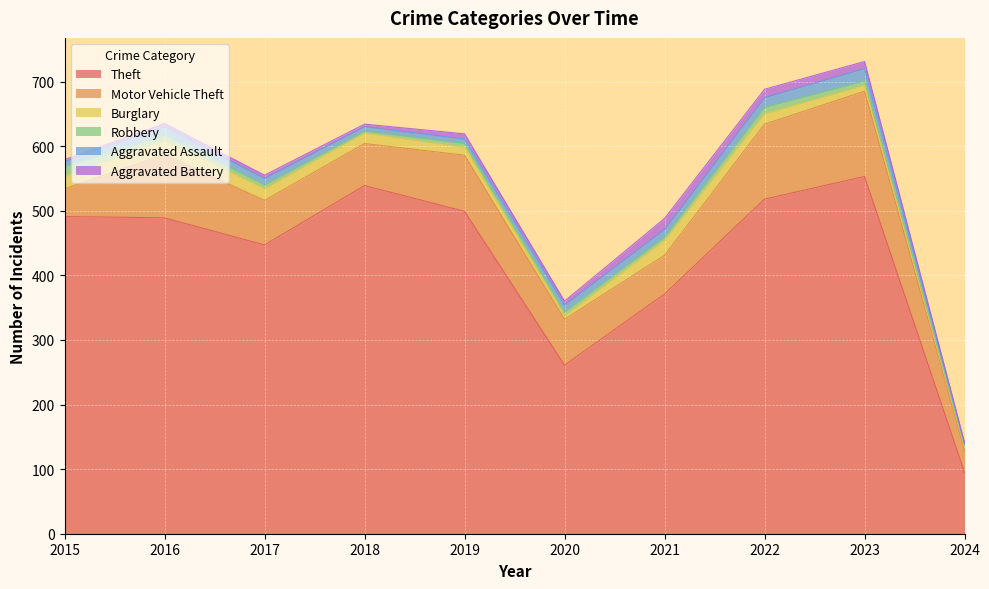

What is the difference between the Motor Vehicle Theft values at 2017 and 2016?

29